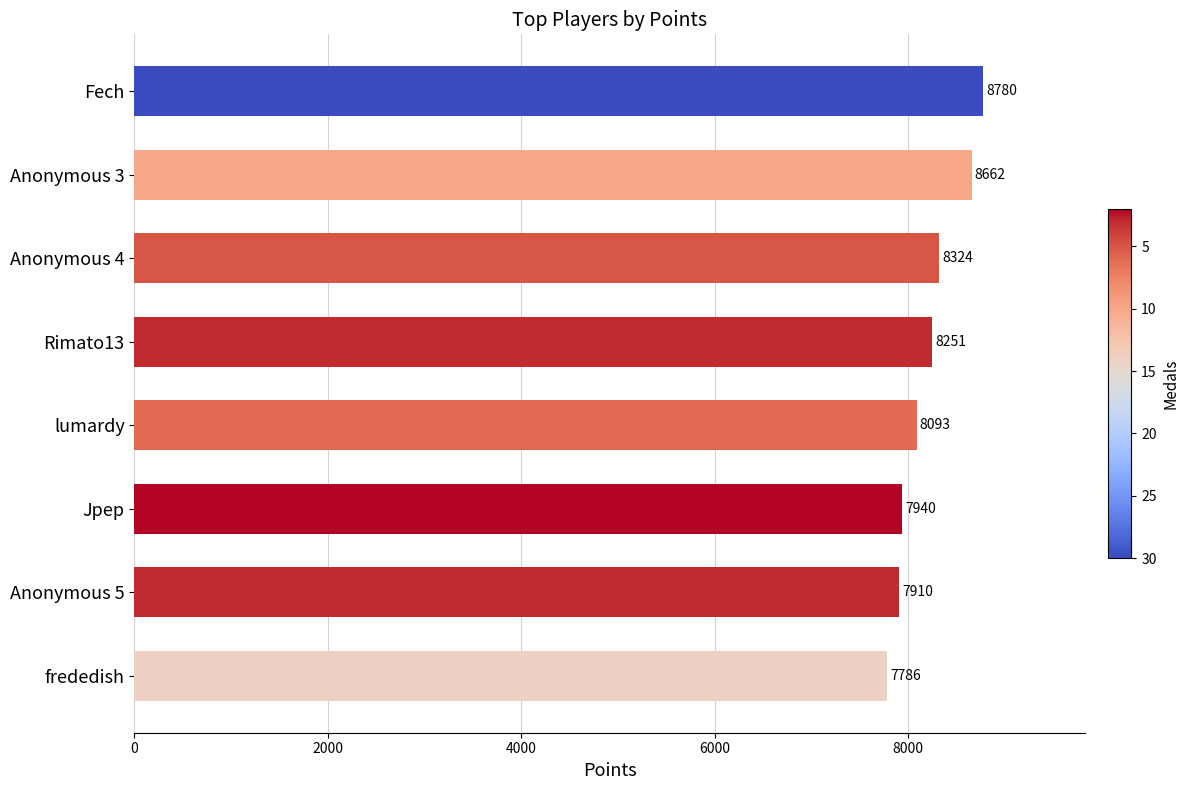

What is the difference between the values at frededish and Anonymous 3?

876